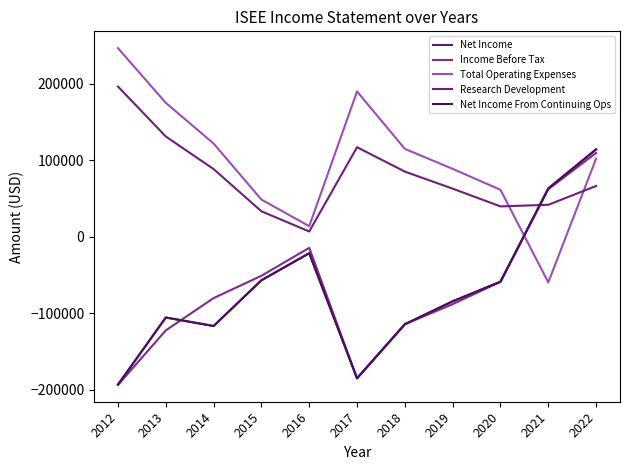

Does the chart have visible grid lines?

No